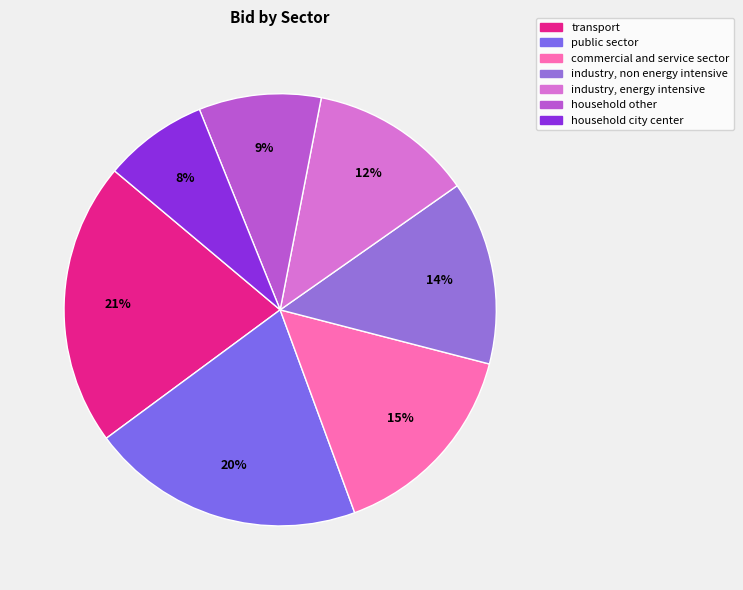

Does commercial and service sector represent more than half of the total?

No